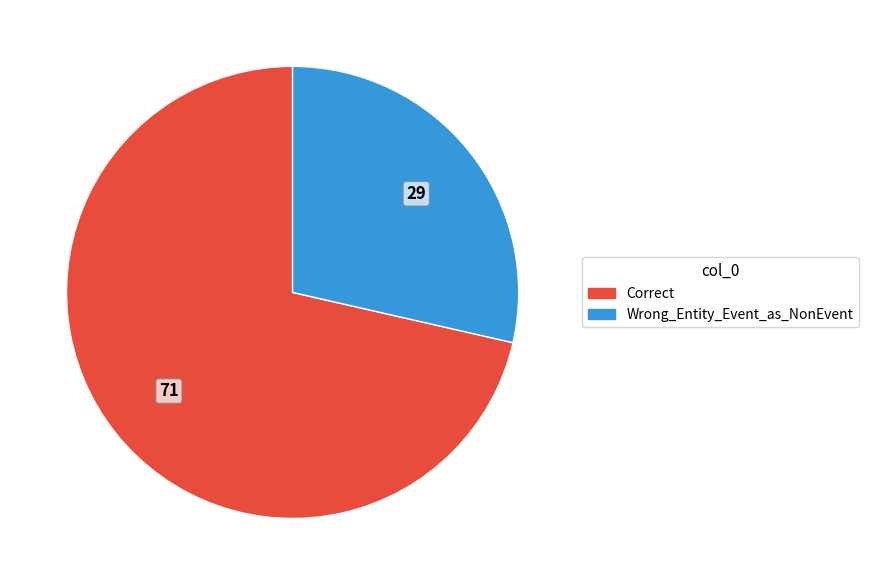

Which slice is the largest?

Correct